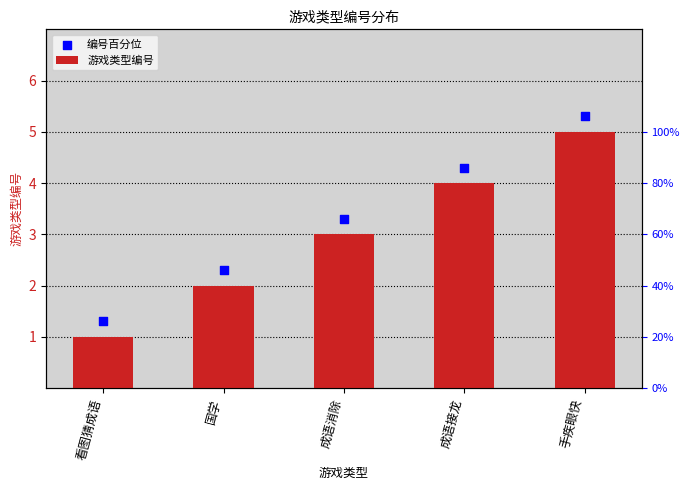

At which category is the sum across all series the highest?

手疾眼快